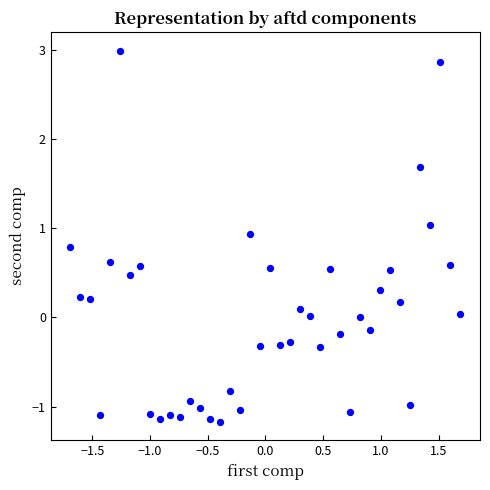

What is the range of X values (max minus min)?

3.4